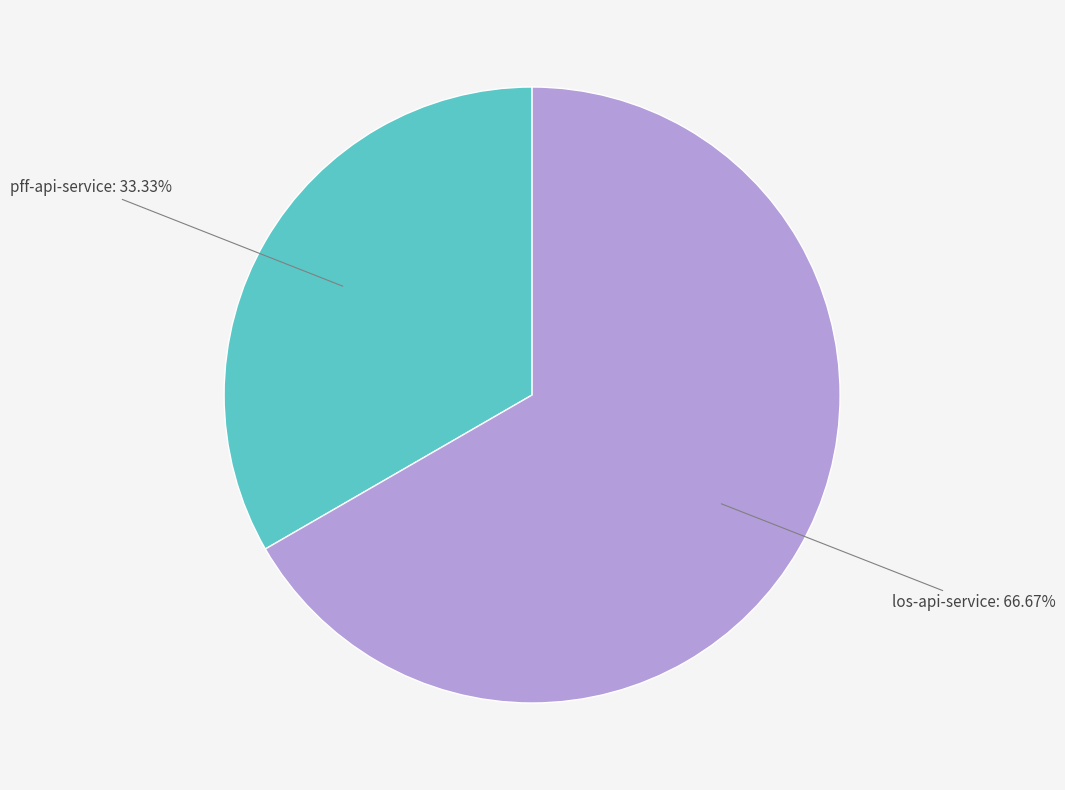

How many segments does this pie chart have?

2